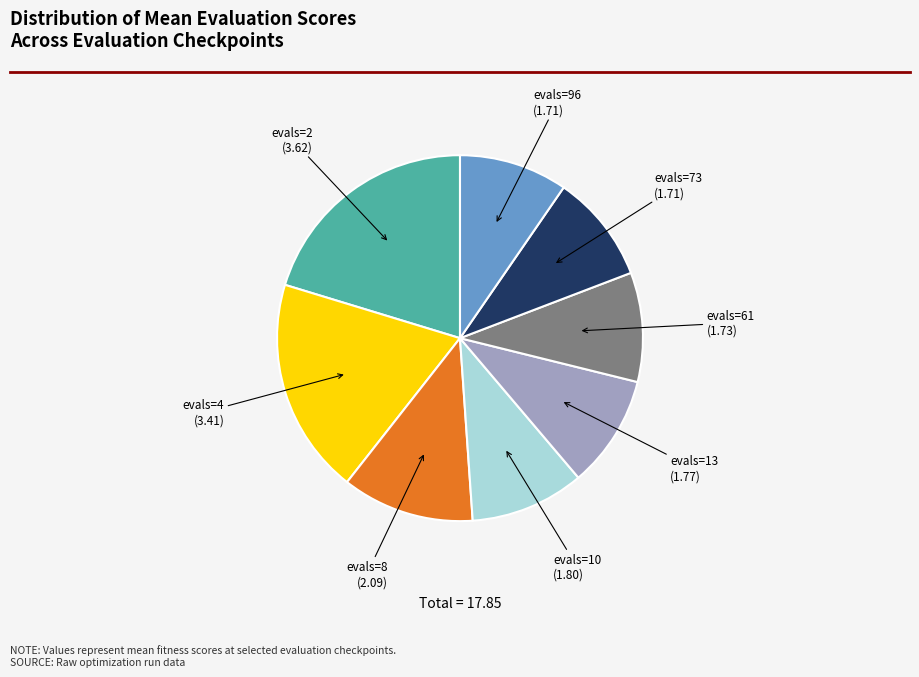

Does any single category account for the majority?

No